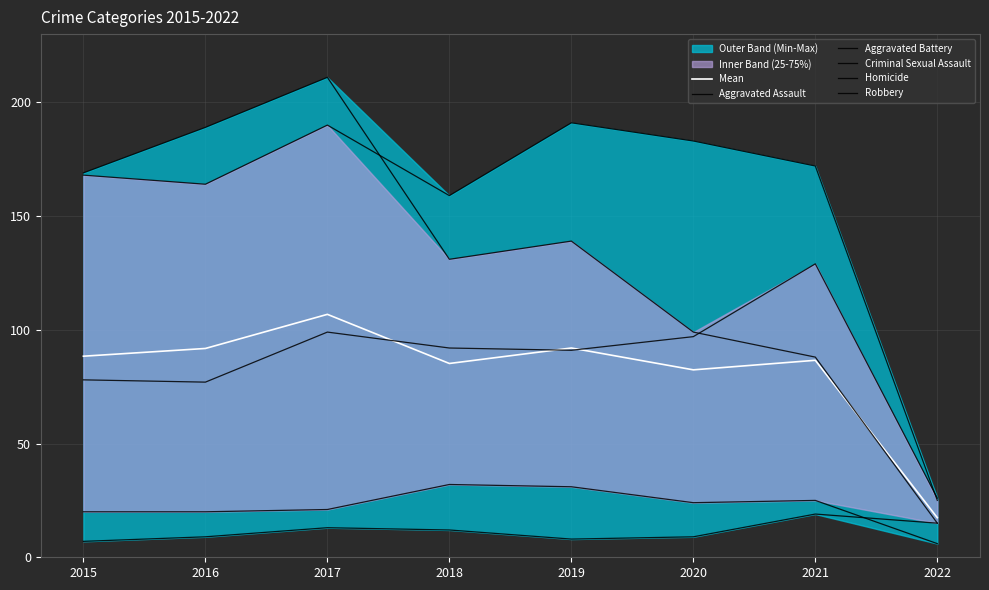

True or false: Robbery and Homicide cross at least once.

False